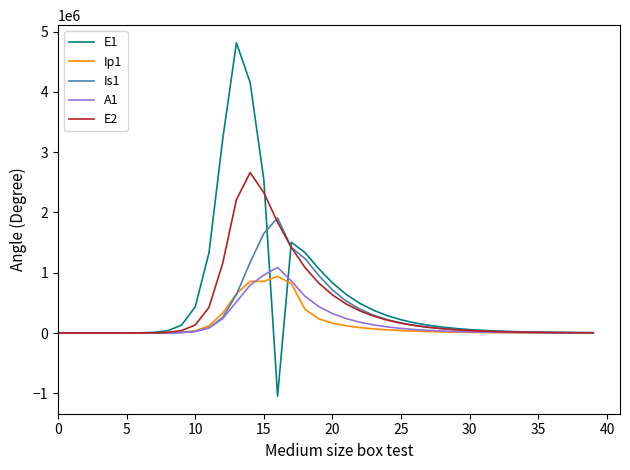

What is the minimum value for E1?

-1046252.9